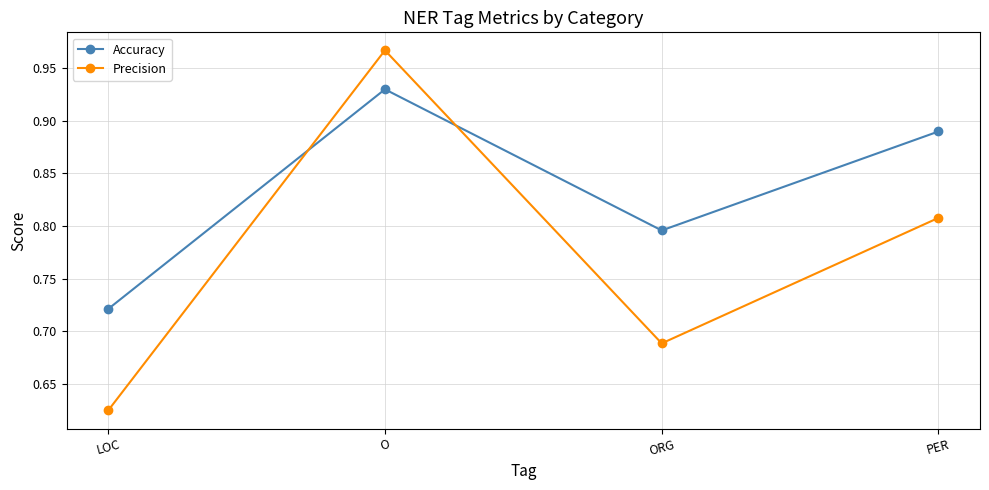

True or false: Accuracy has a value of 1.0 at ORG.

False